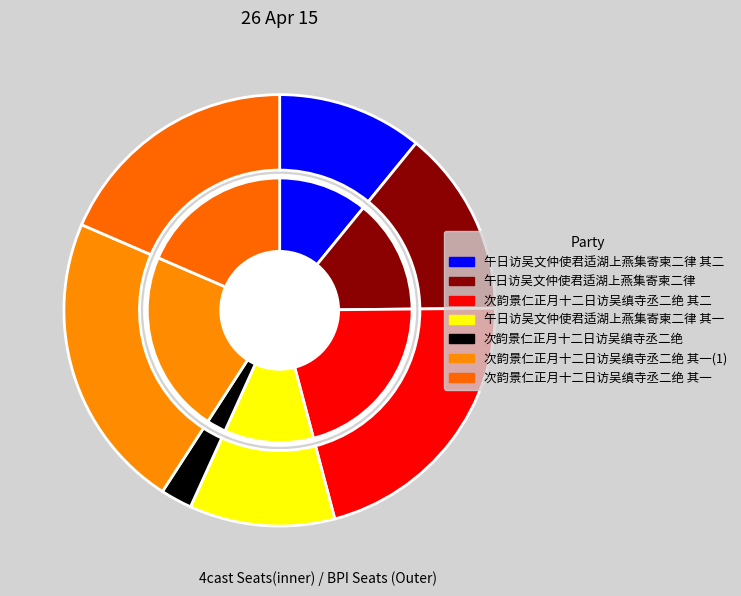

The 次韵景仁正月十二日访吴缜寺丞二绝 其一(1) slice represents 10% of the pie. True or false?

False